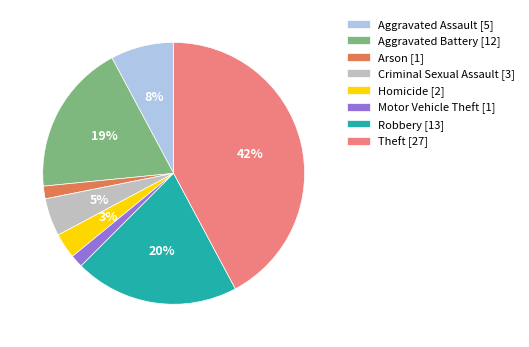

Do Theft [27] and Arson [1] together represent more than half of the pie?

No